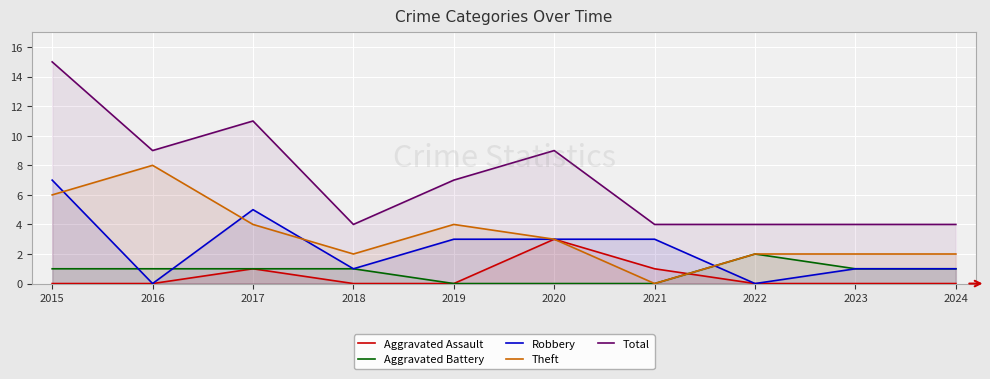

The Robbery series shows 8 at 2017. True or false?

False